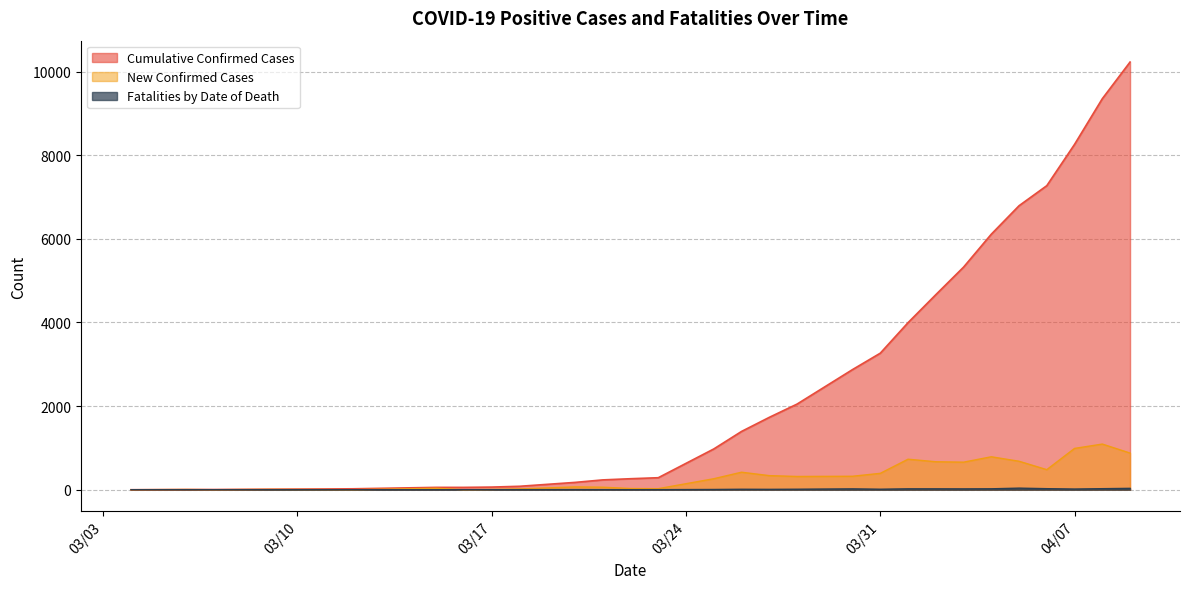

Which series has the largest total across all categories?

Cumulative Confirmed Cases